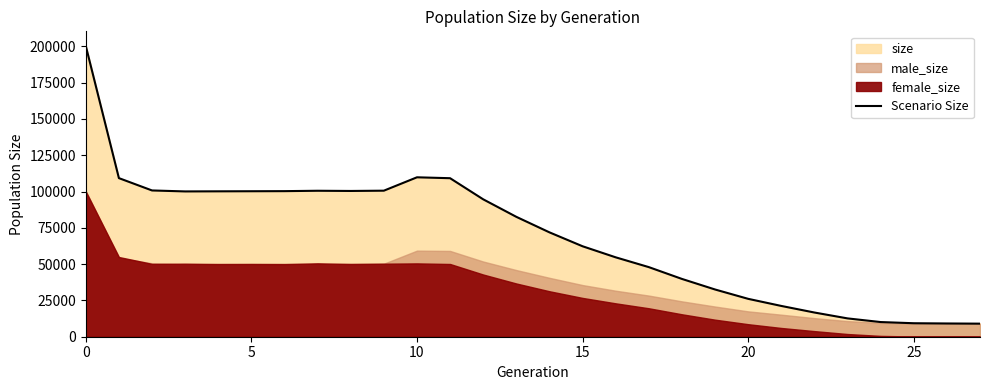

What is the difference between the maximum and minimum values?

191295